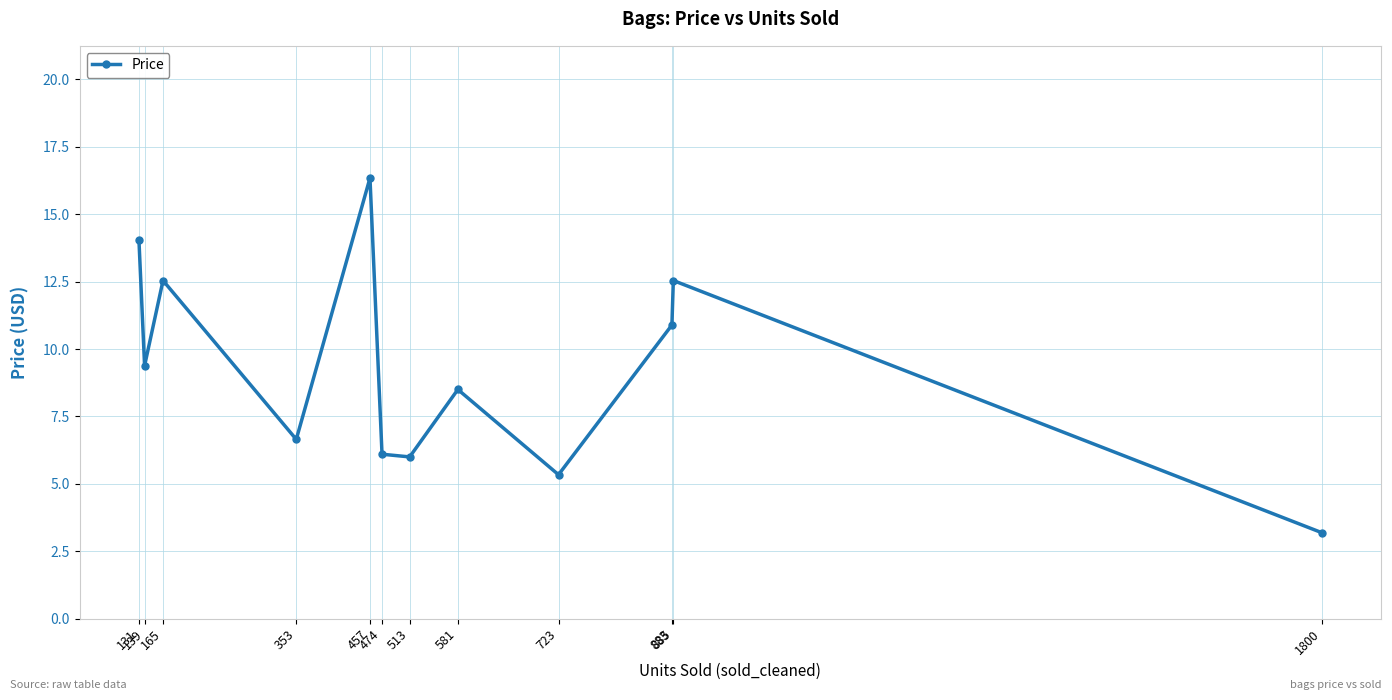

What is the value of the 5th point from the left?

16.3